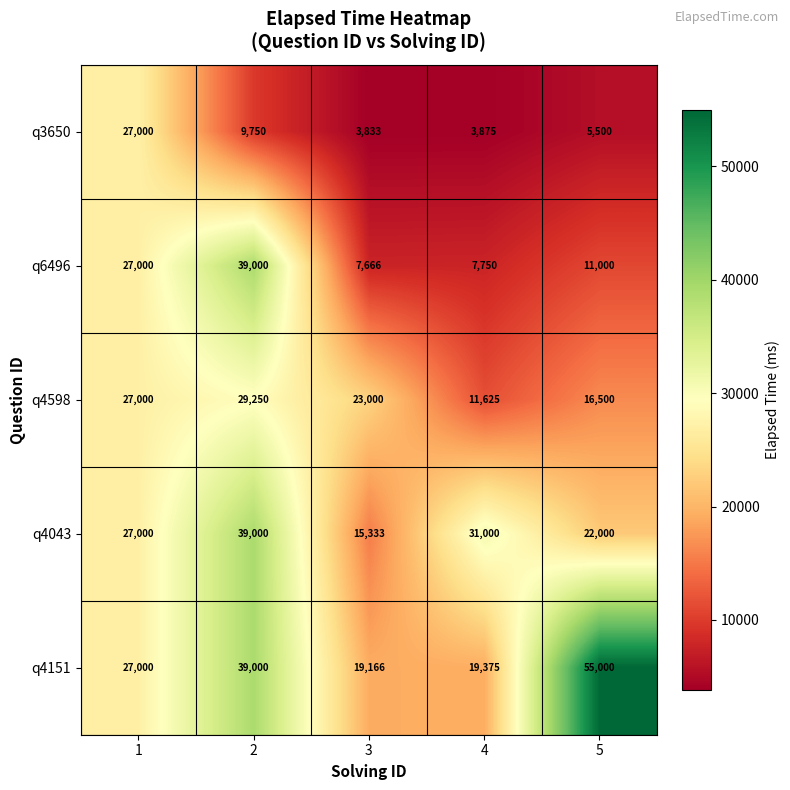

Reading left to right, list all the values displayed in this chart.

q3650: 1=27000	2=9750	3=3833	4=3875	5=5500
q6496: 1=27000	2=39000	3=7666	4=7750	5=11000
q4598: 1=27000	2=29250	3=23000	4=11625	5=16500
q4043: 1=27000	2=39000	3=15333	4=31000	5=22000
q4151: 1=27000	2=39000	3=19166	4=19375	5=55000